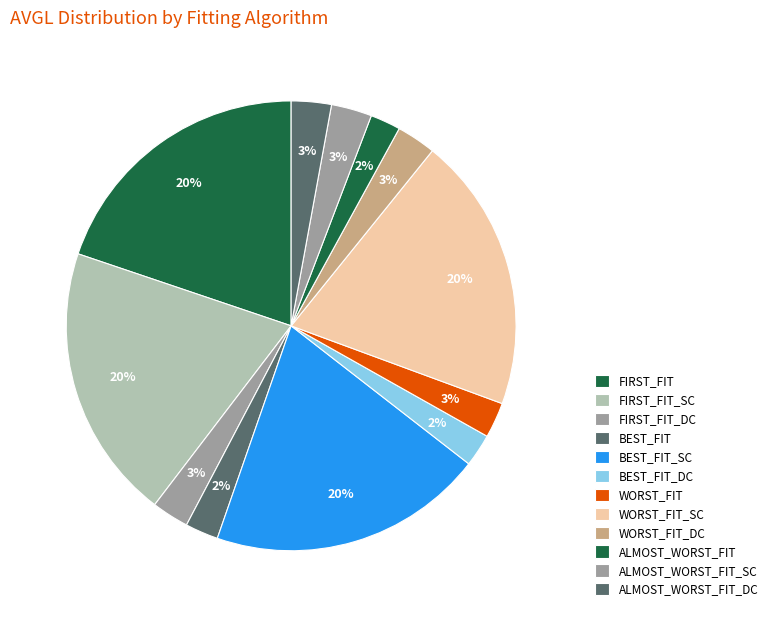

Is it true that FIRST_FIT_DC is 3% of the pie?

True